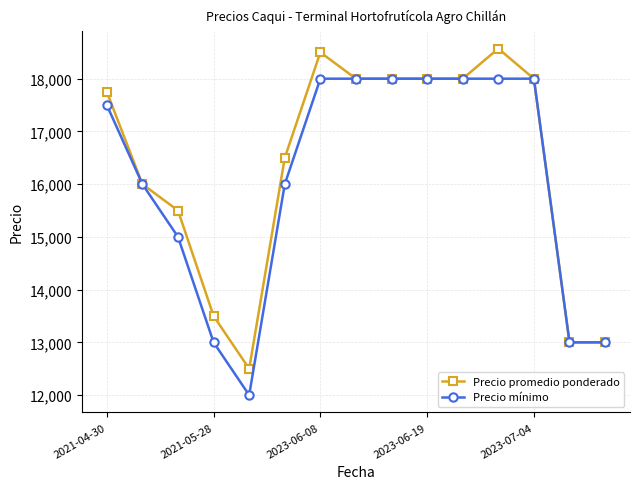

What is the average value of the Precio mínimo series?

16100